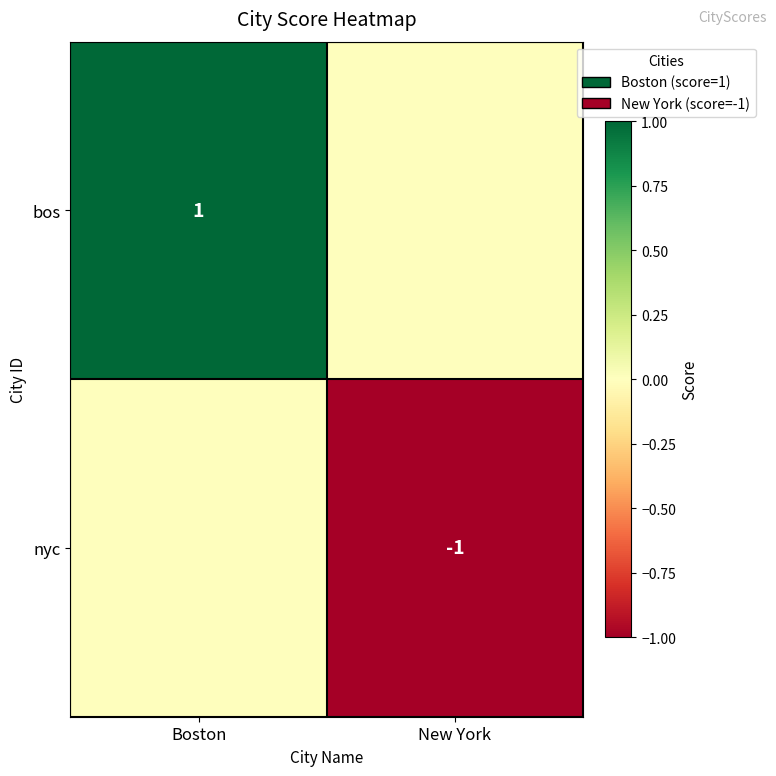

At which category is the sum across all series the highest?

Boston